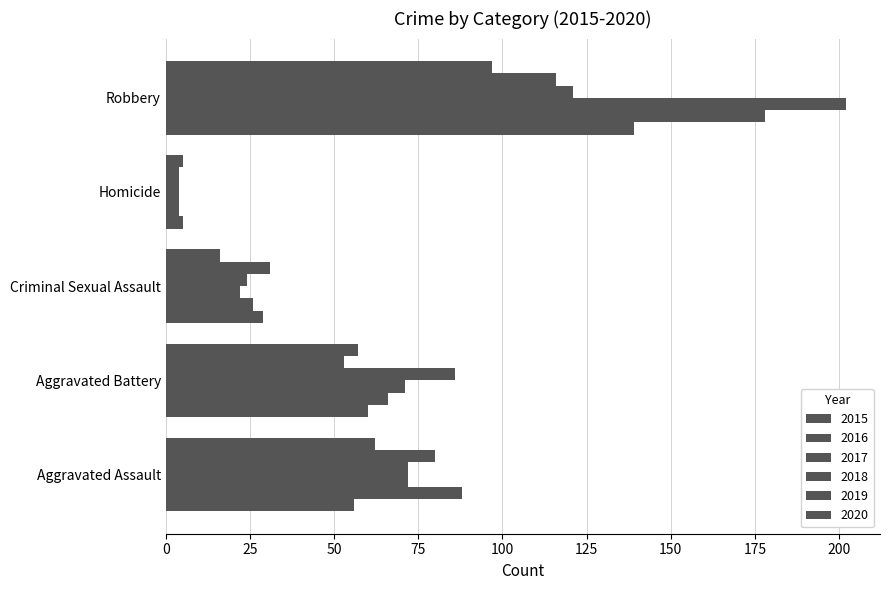

Reading right to left, extract all data points from this chart.

2015: Robbery=139	Homicide=5	Criminal Sexual Assault=29	Aggravated Battery=60	Aggravated Assault=56
2016: Robbery=178	Homicide=4	Criminal Sexual Assault=26	Aggravated Battery=66	Aggravated Assault=88
2017: Robbery=202	Homicide=4	Criminal Sexual Assault=22	Aggravated Battery=71	Aggravated Assault=72
2018: Robbery=121	Homicide=4	Criminal Sexual Assault=24	Aggravated Battery=86	Aggravated Assault=72
2019: Robbery=116	Homicide=4	Criminal Sexual Assault=31	Aggravated Battery=53	Aggravated Assault=80
2020: Robbery=97	Homicide=5	Criminal Sexual Assault=16	Aggravated Battery=57	Aggravated Assault=62